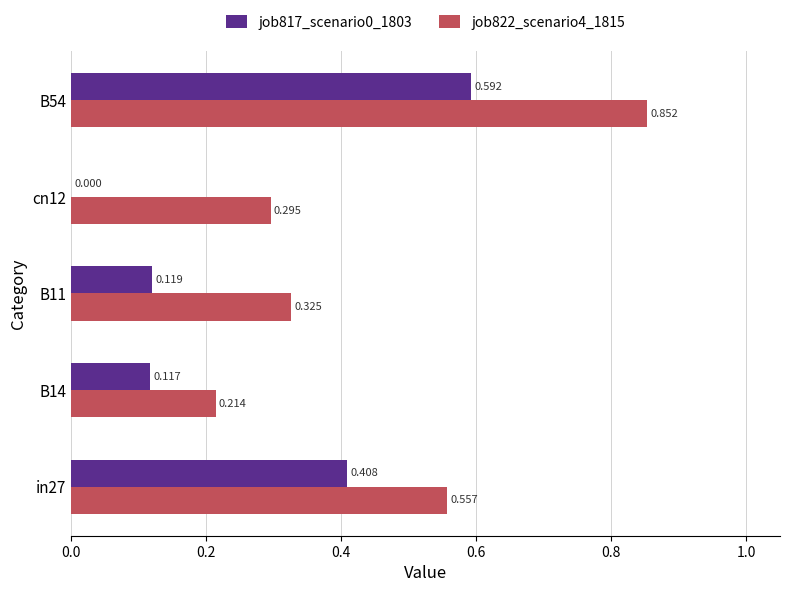

Is the value of job817_scenario0_1803 at B54 greater than the value of job822_scenario4_1815 at B11?

Yes